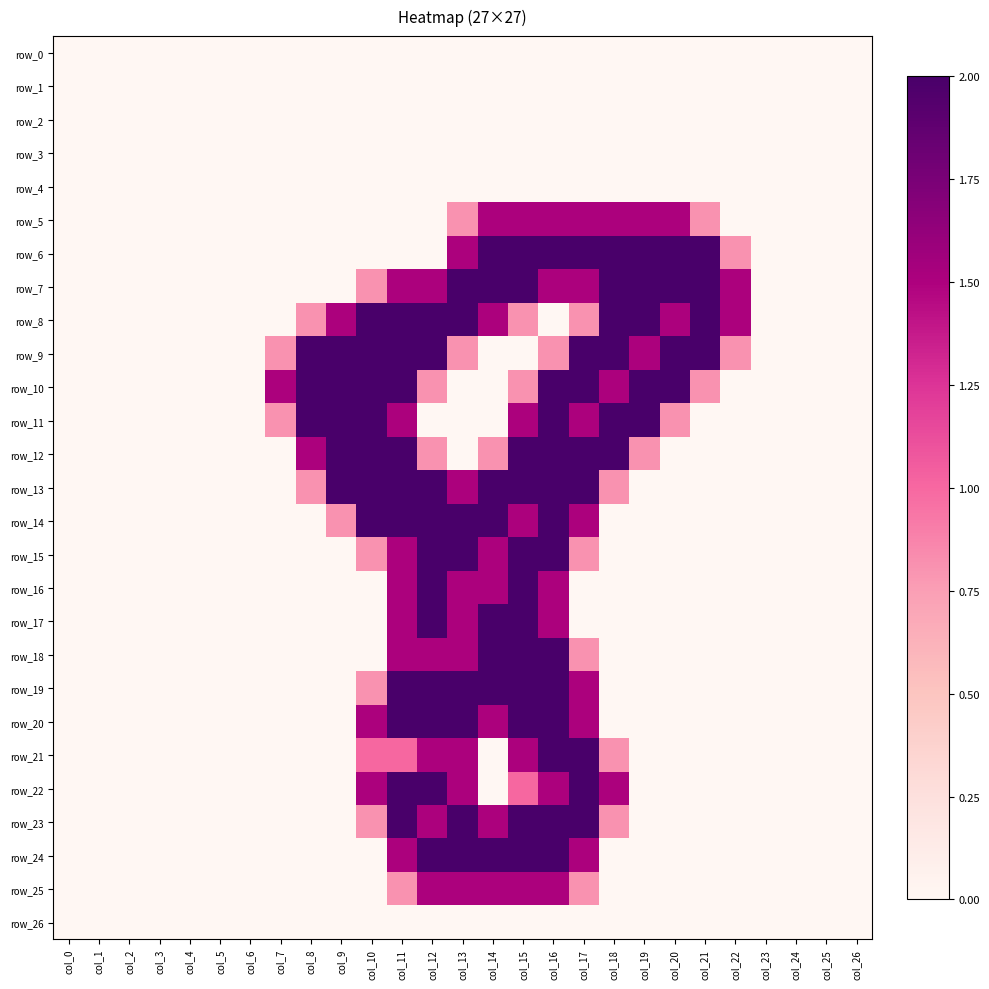

Which series has the largest range (max minus min)?

row_6